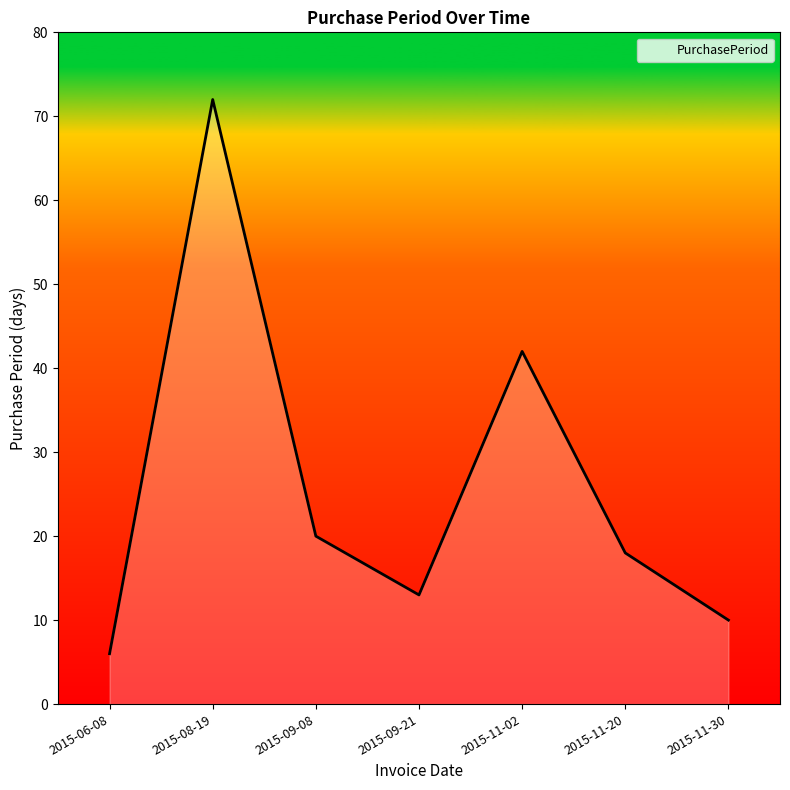

Where is the data nearest to the value 39?

2015-11-02